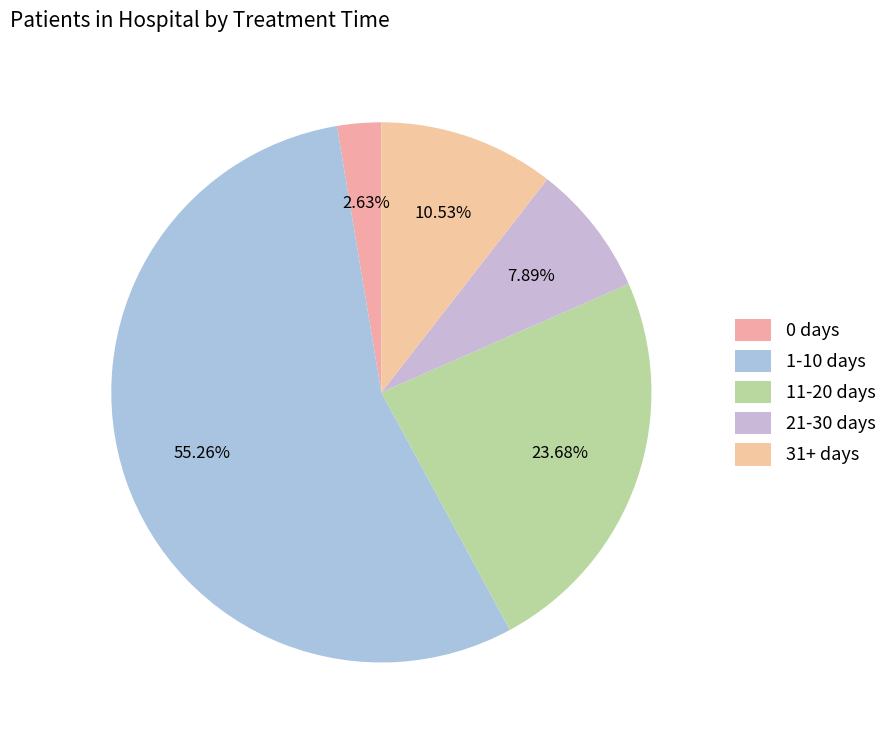

Is 21-30 days the majority of the pie?

No